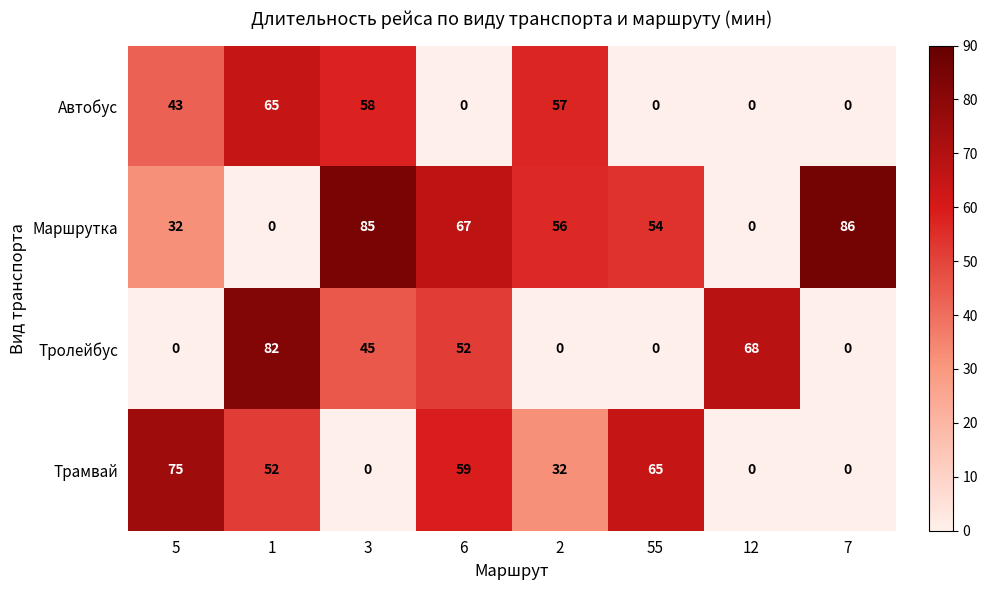

What value does the Маршрутка series have at 3?

85